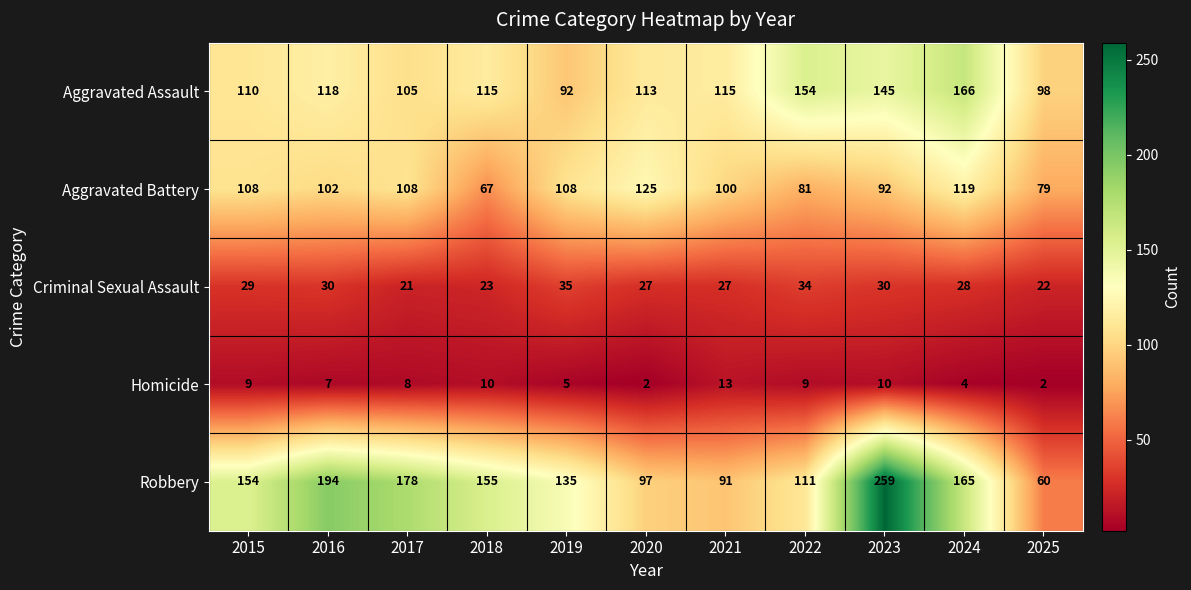

True or false: Robbery has a value of 90 at 2017.

False